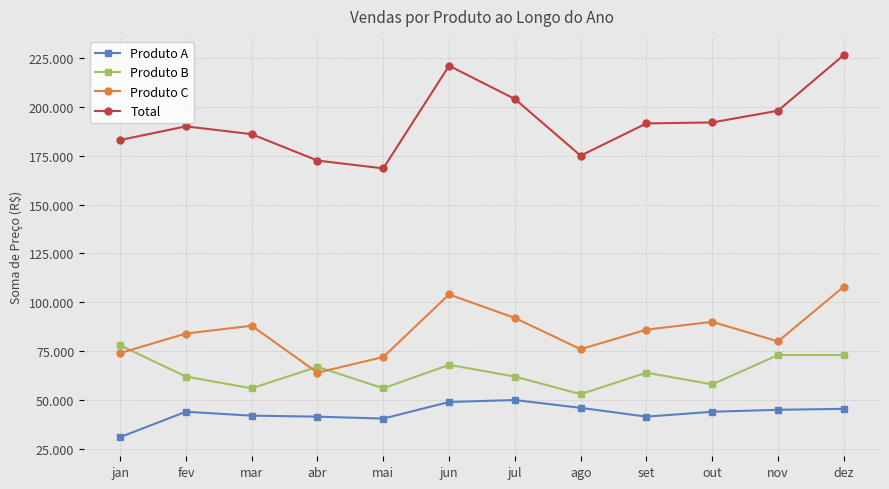

True or false: Produto B and Produto A cross at least once.

False